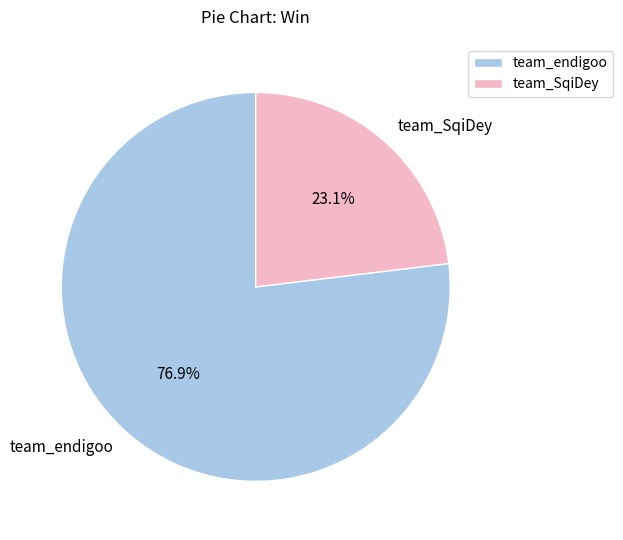

What is the total percentage of team_endigoo and team_SqiDey?

100.0%